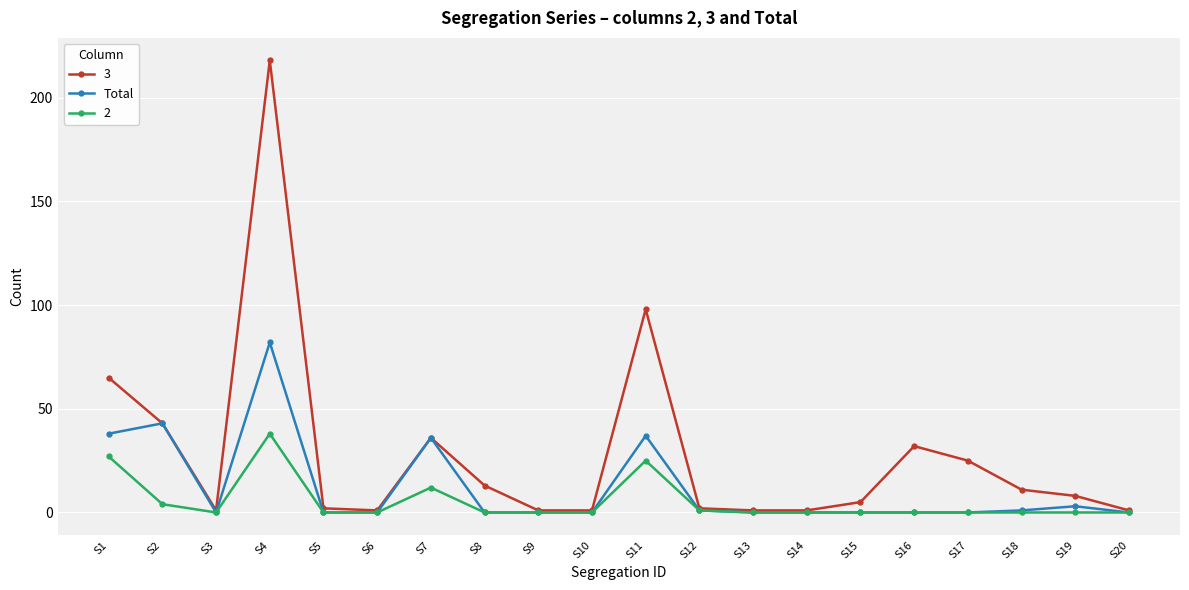

Rank the series by their maximum value, from lowest to highest.

2, Total, 3